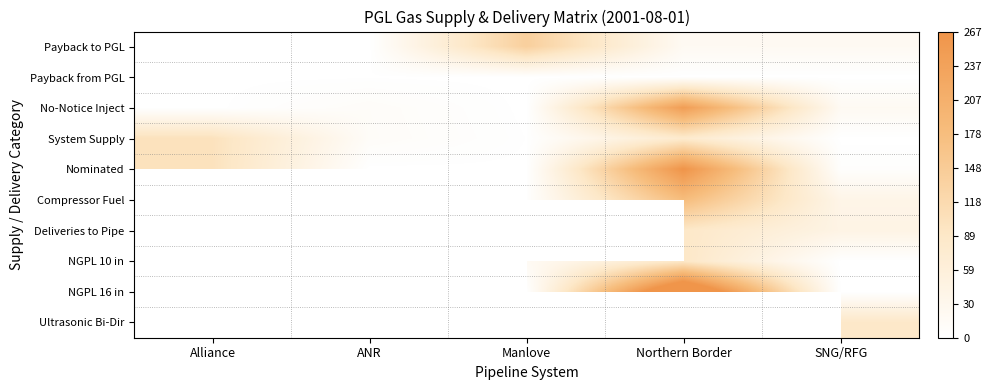

At which category does the chart reach its peak across all series?

Northern Border